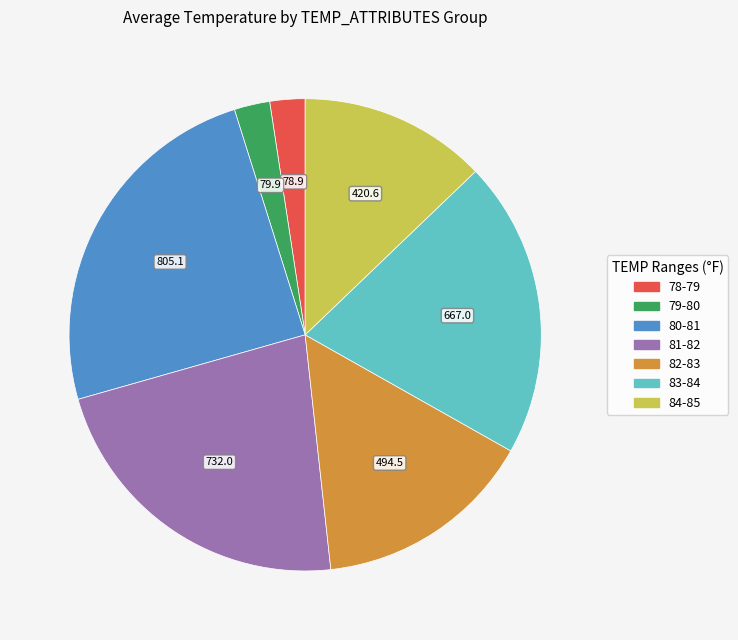

How many slices are in this pie chart?

7